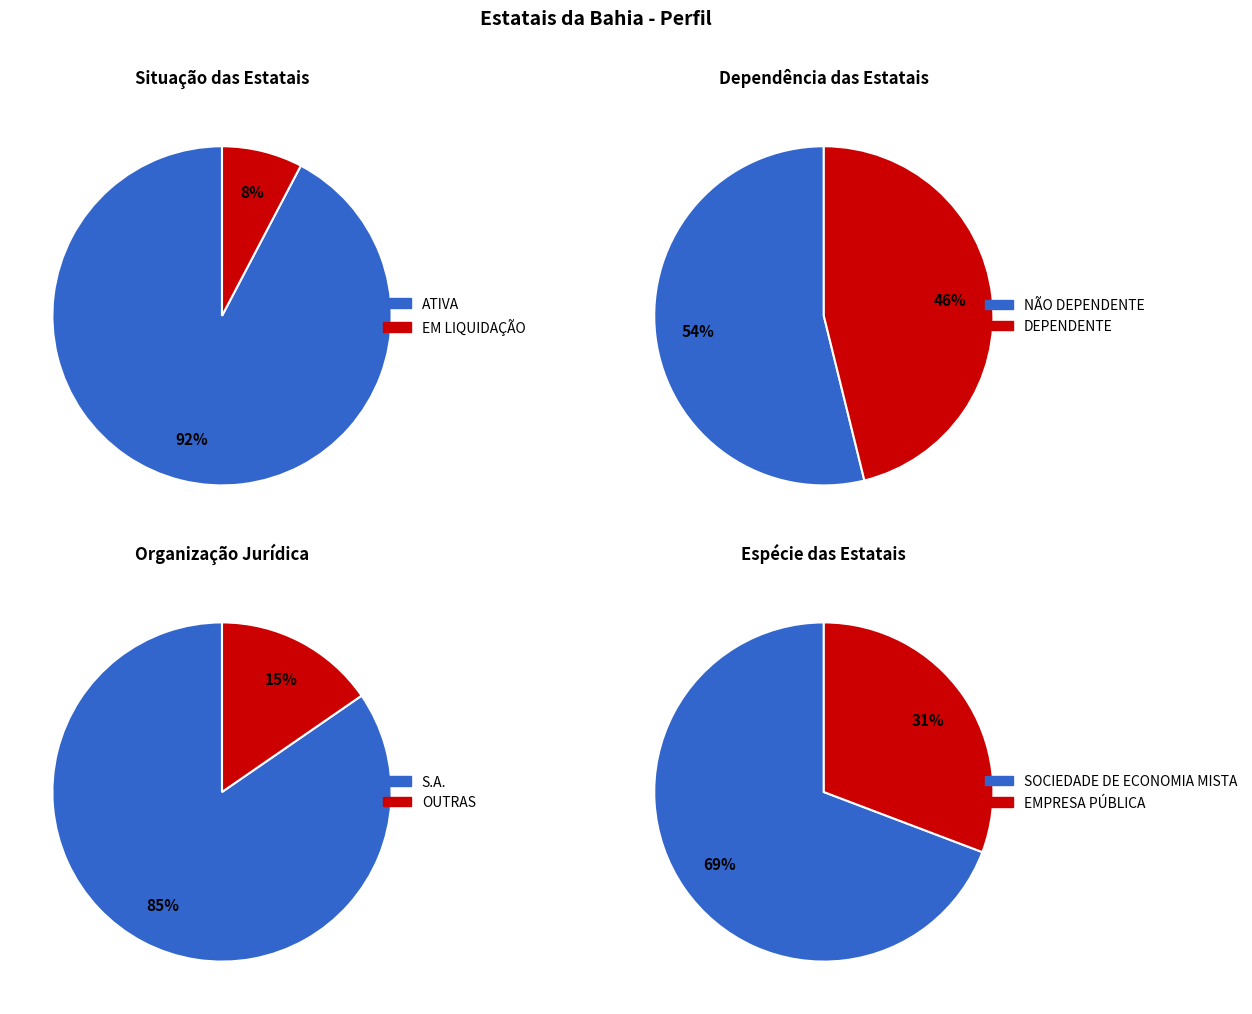

What is the ratio of the value at DEPENDENTE to the value at ATIVA?

0.5